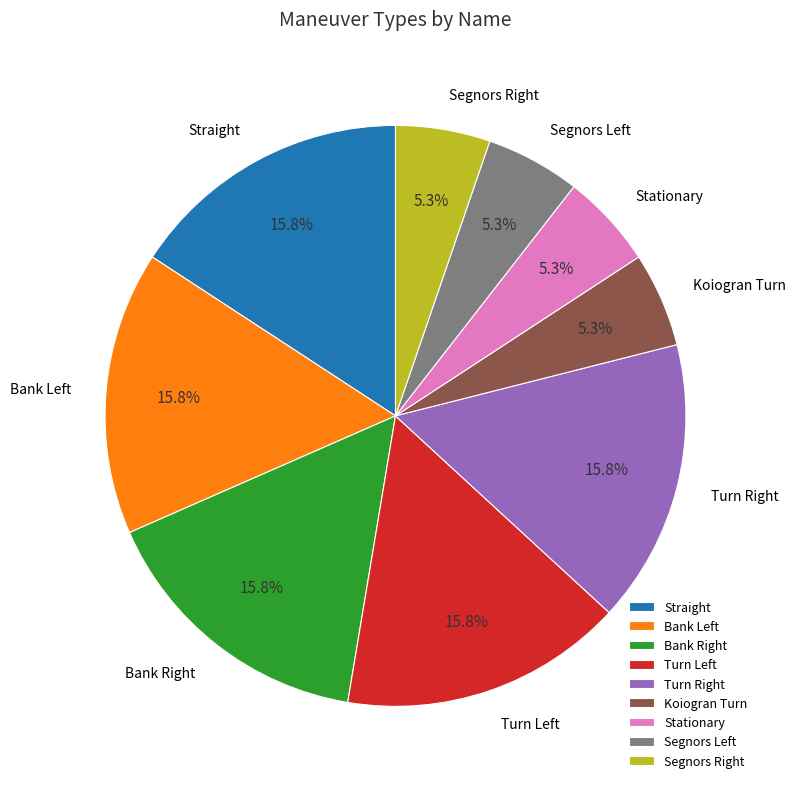

Does Koiogran Turn account for over 50% of the chart?

No